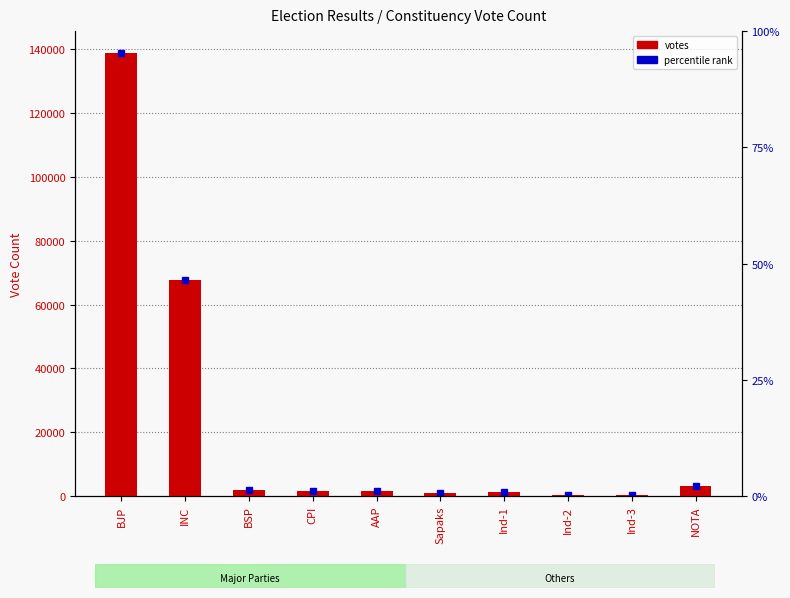

What position from the right is NOTA?

1